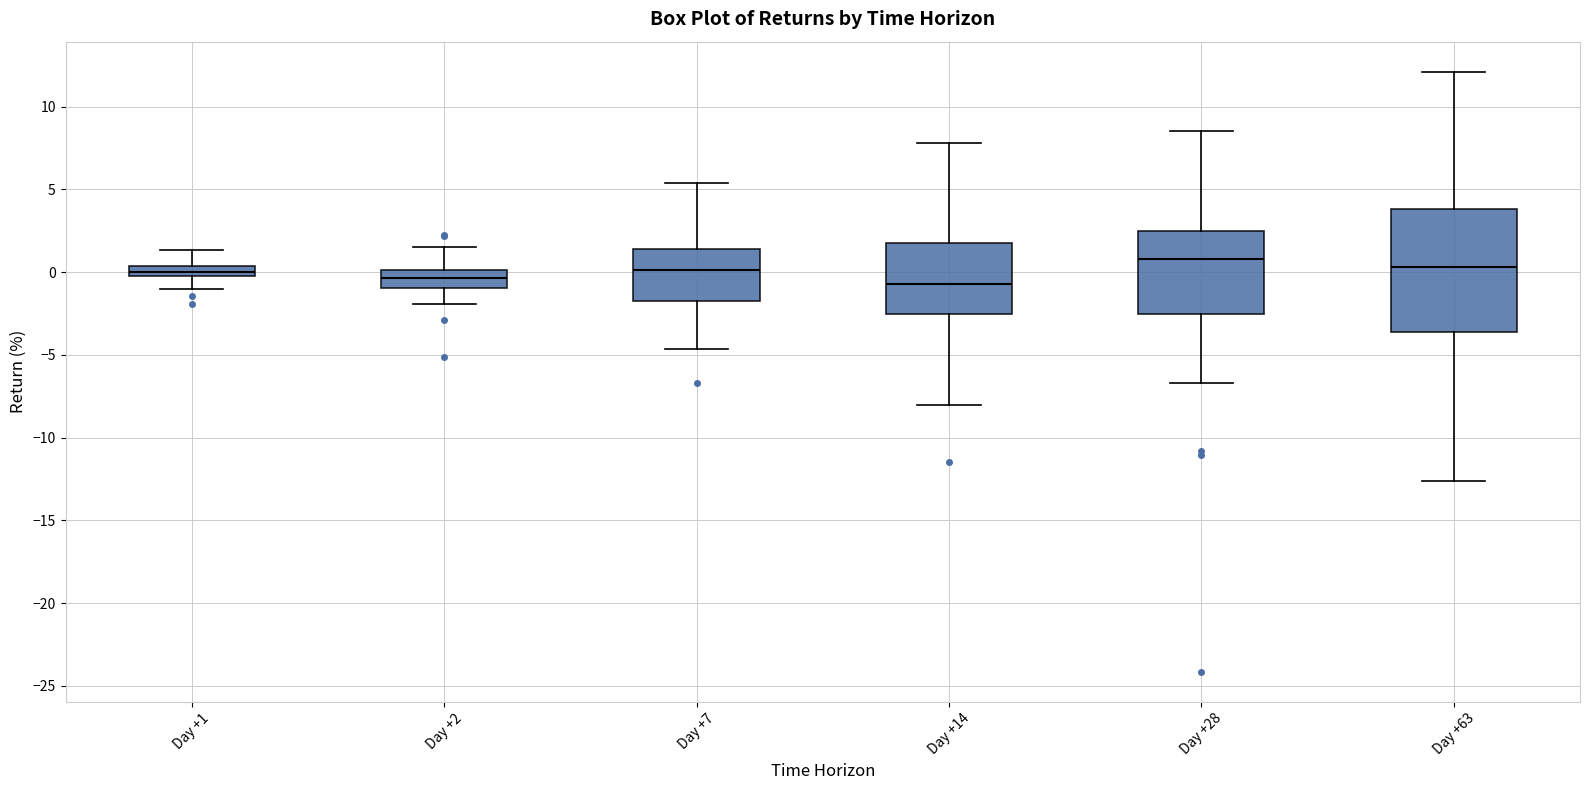

Where does the median line of the box for Day +28 sit on the y-axis? The values are not printed on the chart, so give them approximately, as read against the axis.

1.0